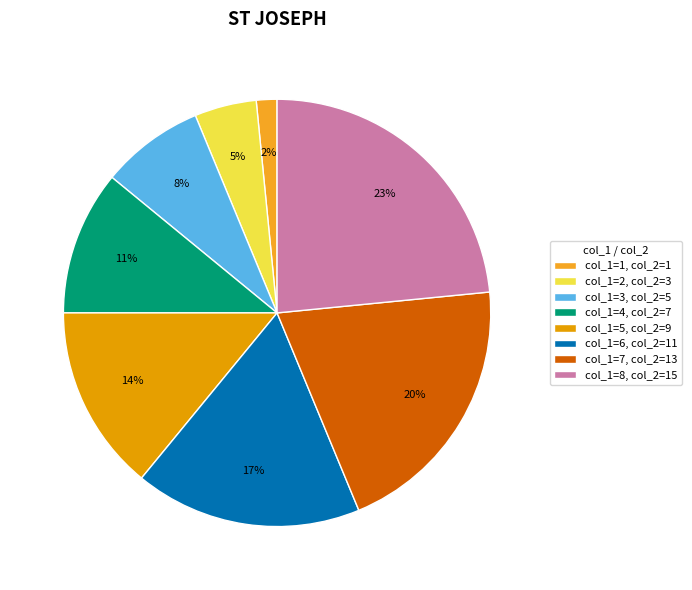

How many segments does this pie chart have?

8